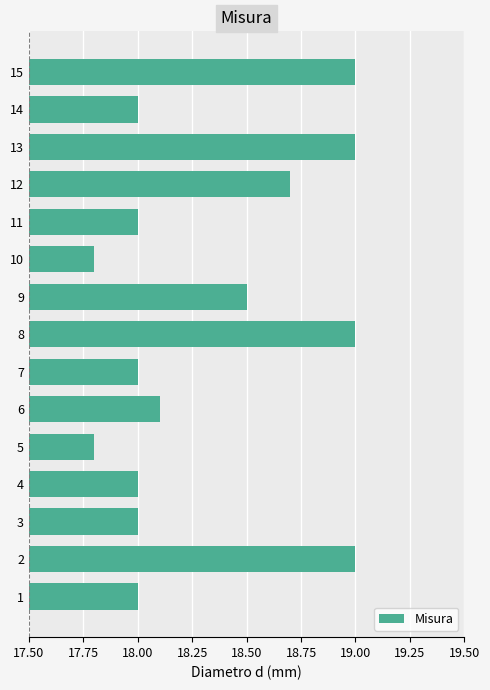

Count the number of categories in the chart.

15